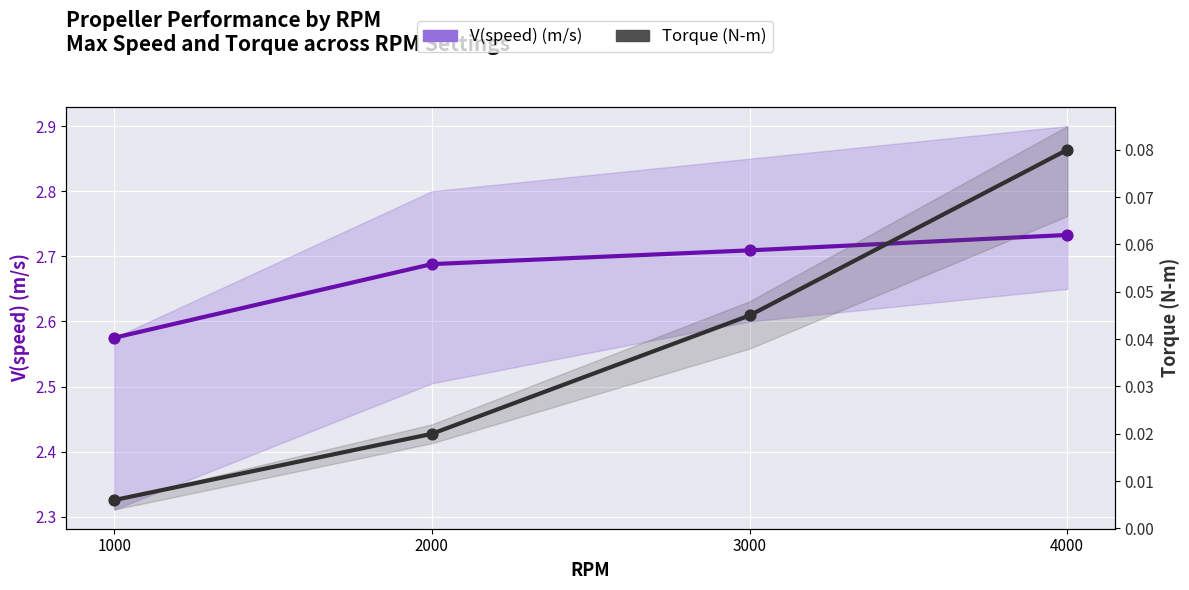

Which series contains the highest Y value?

V(speed) (m/s)